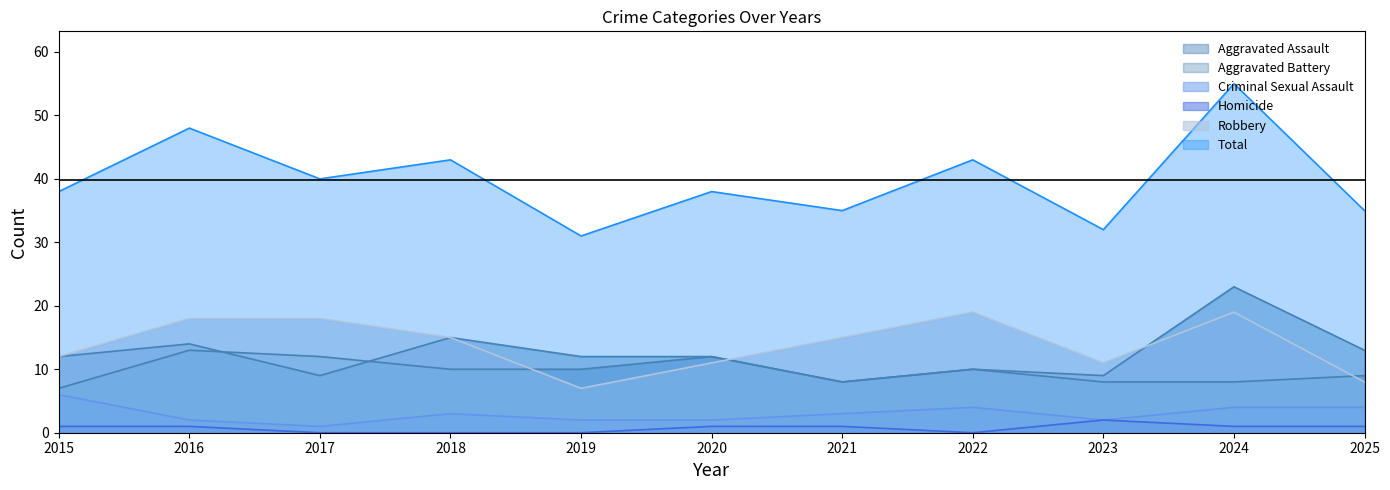

Which series has the largest total across all categories?

Total